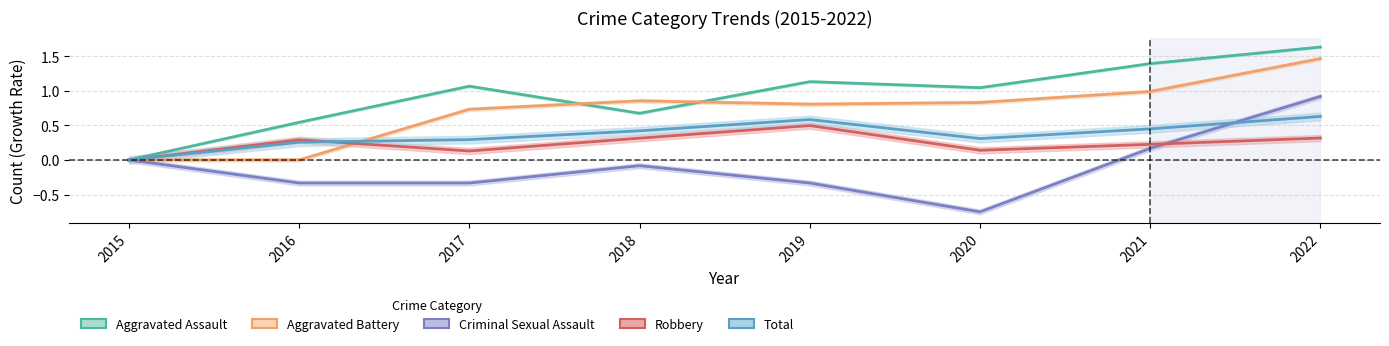

What is the average value of the Aggravated Battery series?

0.7